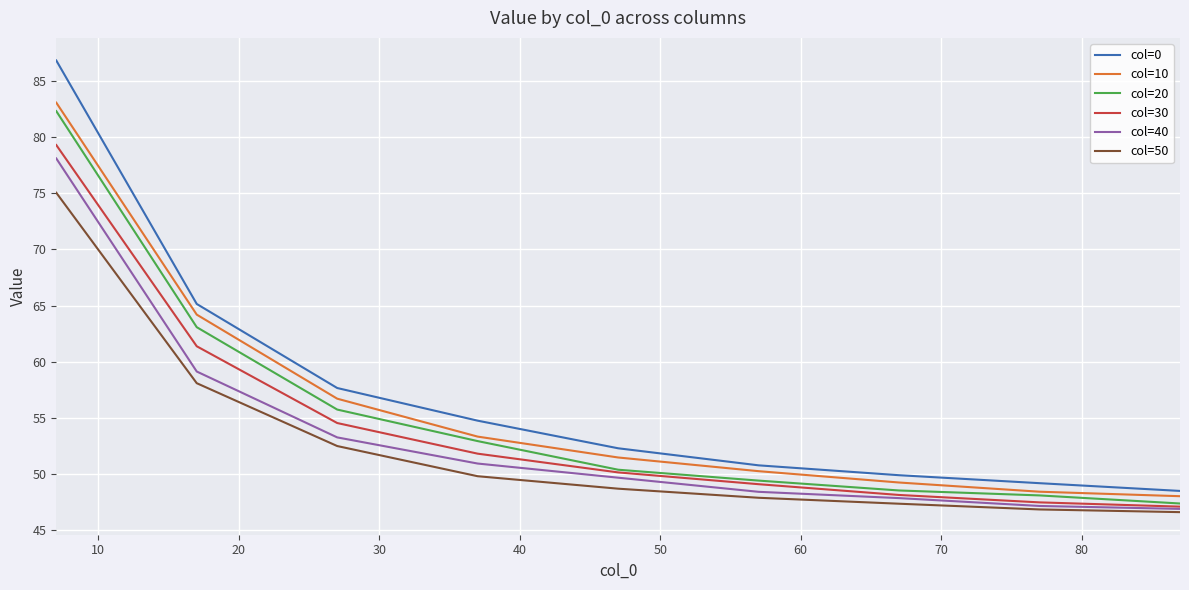

Does the chart have visible grid lines?

Yes